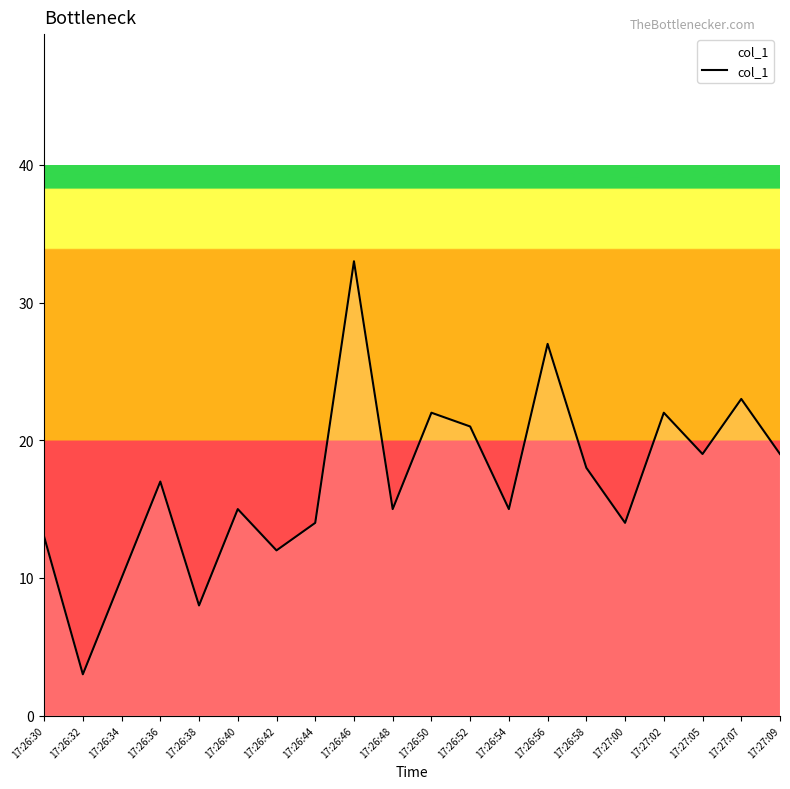

What is the sum of all values?

340